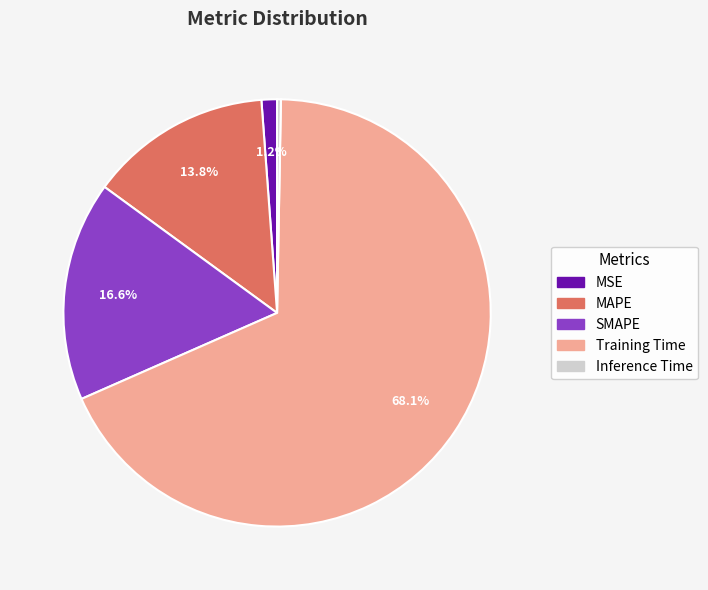

To the nearest percent, what is the average slice percentage?

20%